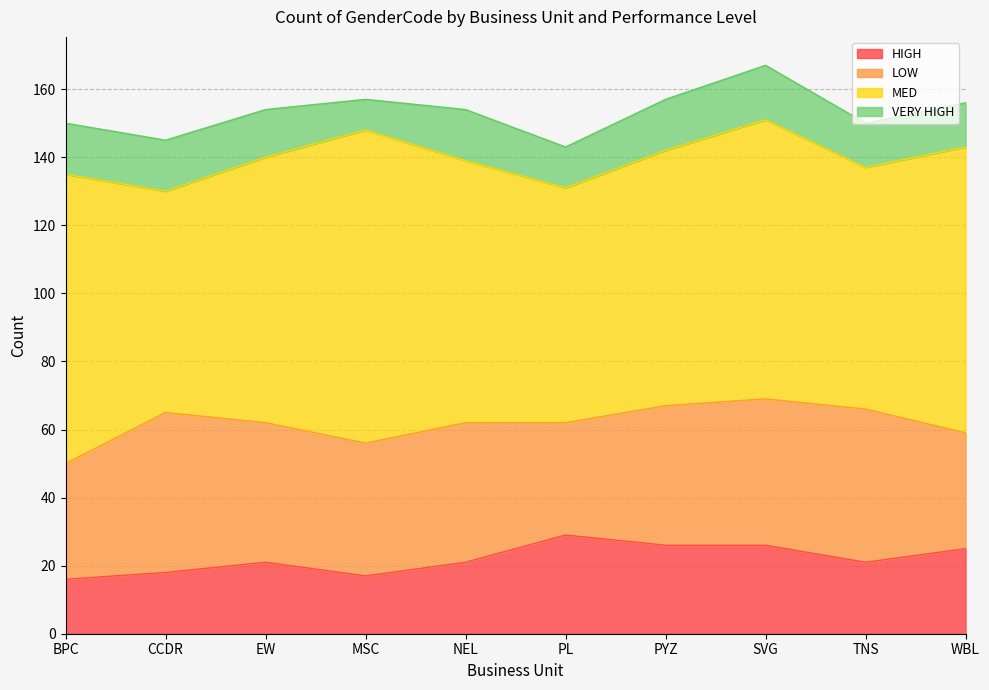

Reading right to left, extract all data points from this chart.

HIGH: 25	21	26	26	29	21	17	21	18	16
LOW: 34	45	43	41	33	41	39	41	47	34
MED: 84	71	82	75	69	77	92	78	65	85
VERY HIGH: 13	13	16	15	12	15	9	14	15	15